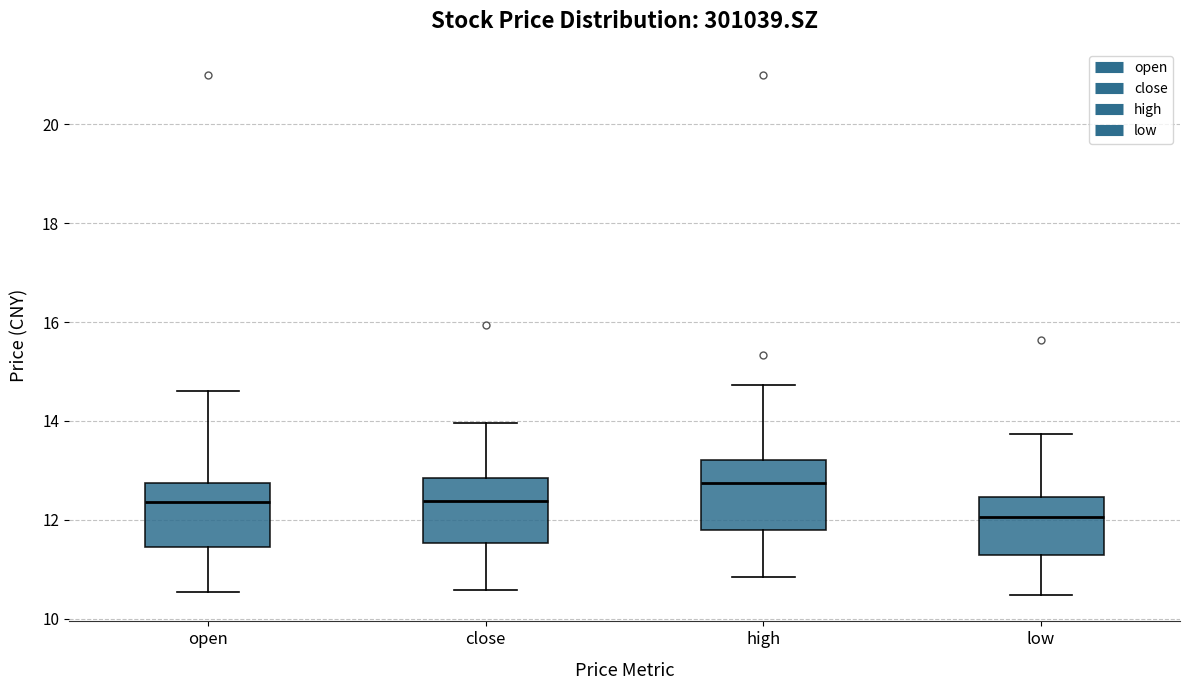

Reading left to right, read every box against the y-axis: the position of its median line, the range the box covers, and the ends of its whiskers. The values are not printed on the chart, so give them approximately, as read against the axis.

open: median 12.4, box 11.4 to 12.8, whiskers 10.6 to 14.6
close: median 12.4, box 11.6 to 12.8, whiskers 10.6 to 14.0
high: median 12.8, box 11.8 to 13.2, whiskers 10.8 to 14.8
low: median 12.0, box 11.2 to 12.4, whiskers 10.4 to 13.8